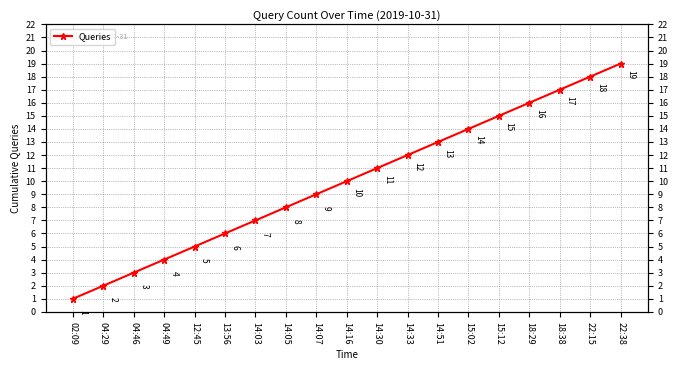

What is the sum of all values?

190